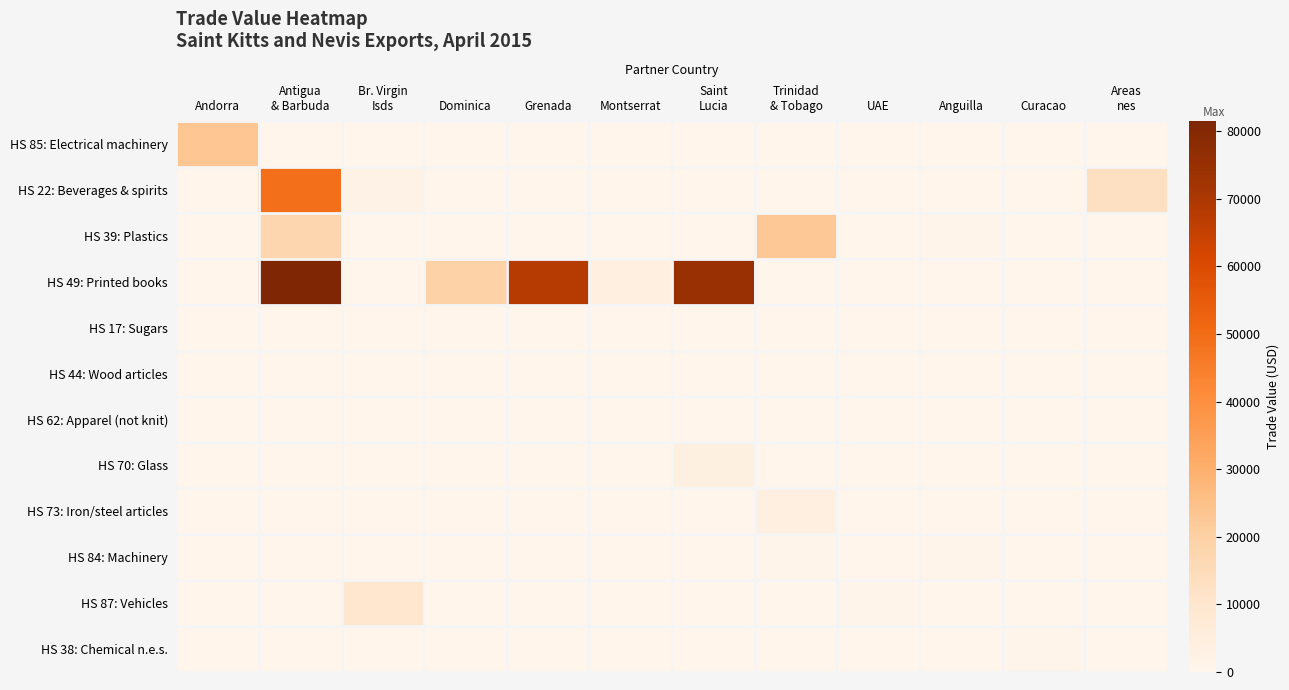

Which series changed the most between Montserrat and Curacao?

HS 49: Printed books